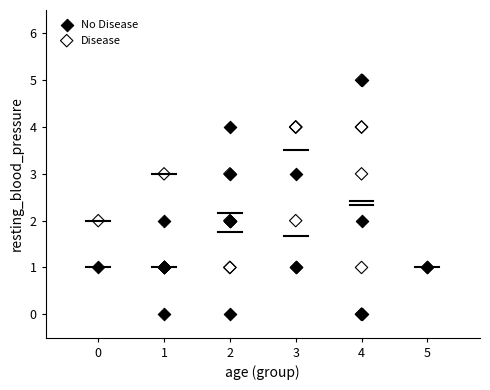

What are all the series names shown in the legend?

No Disease, Disease